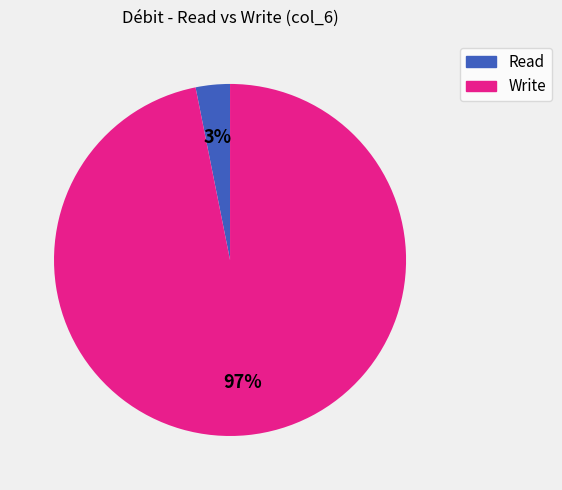

To the nearest percent, what is the difference between the largest and smallest slice percentages?

94%